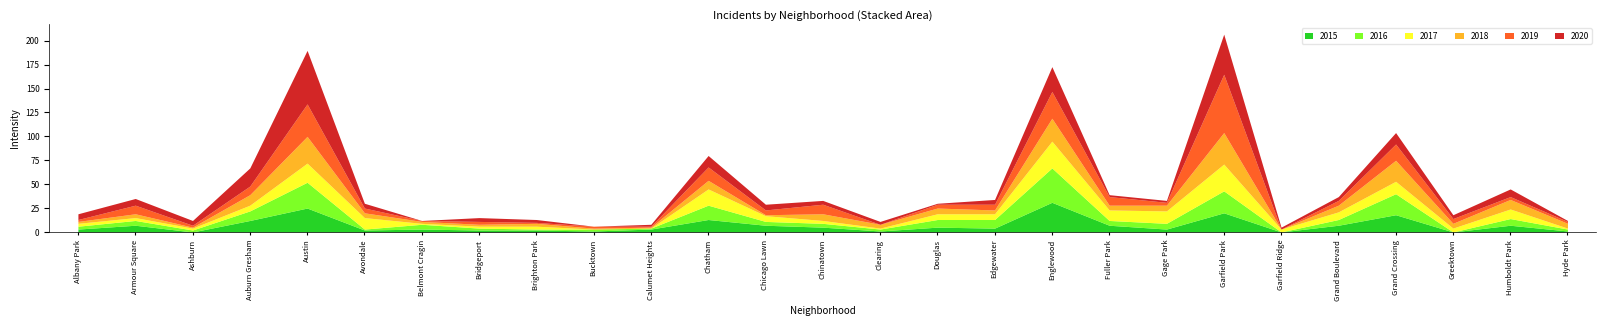

At which category does 2018 reach its first local peak?

Armour Square